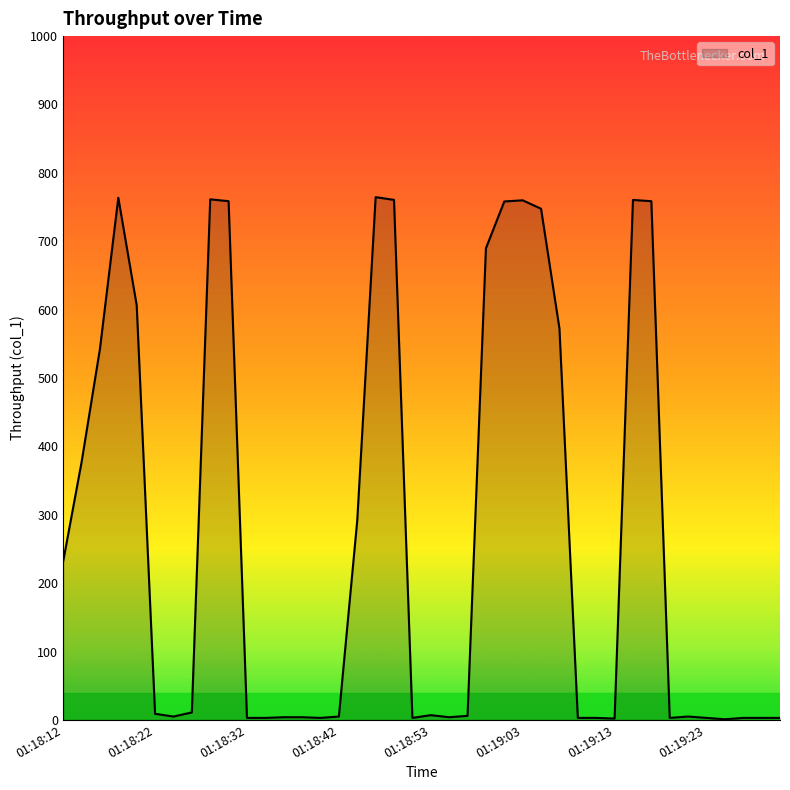

What is the greatest value displayed?

764.5